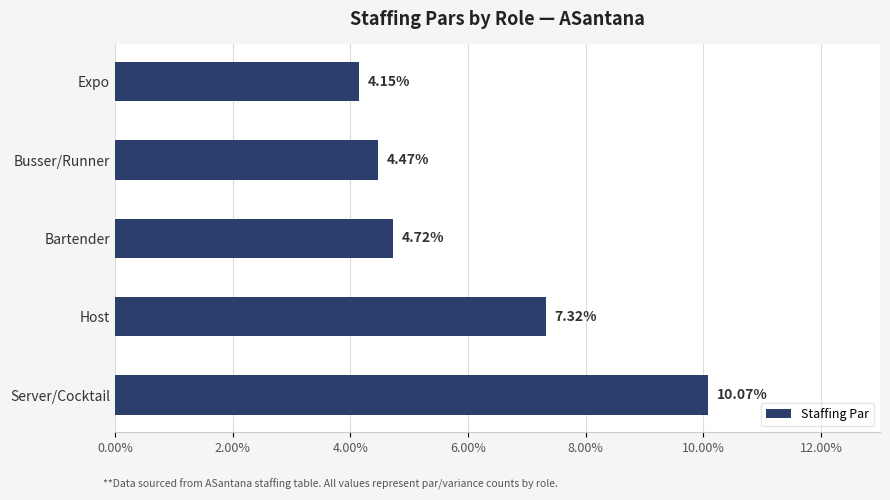

What is the difference between the maximum and minimum values?

5.9